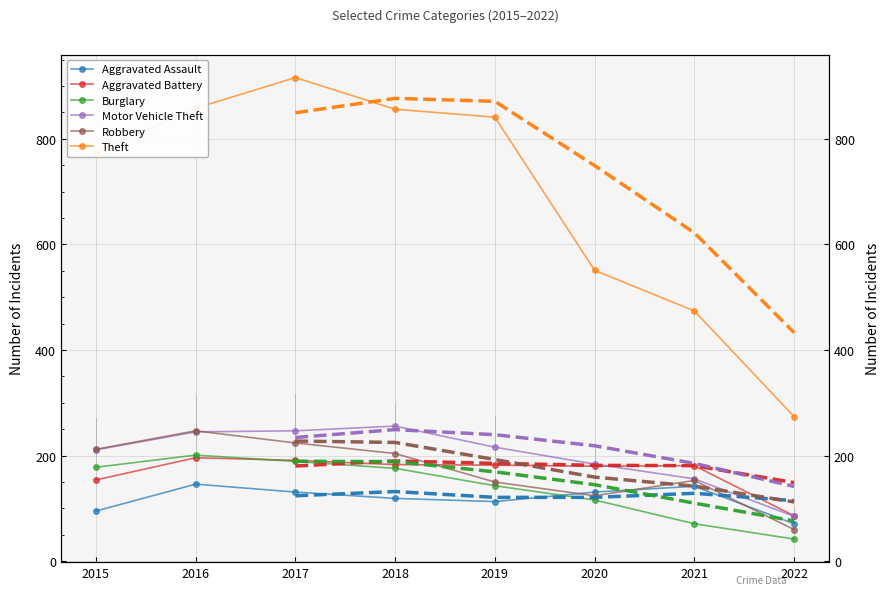

What is the difference between the maximum and second lowest values in the Burglary series?

130